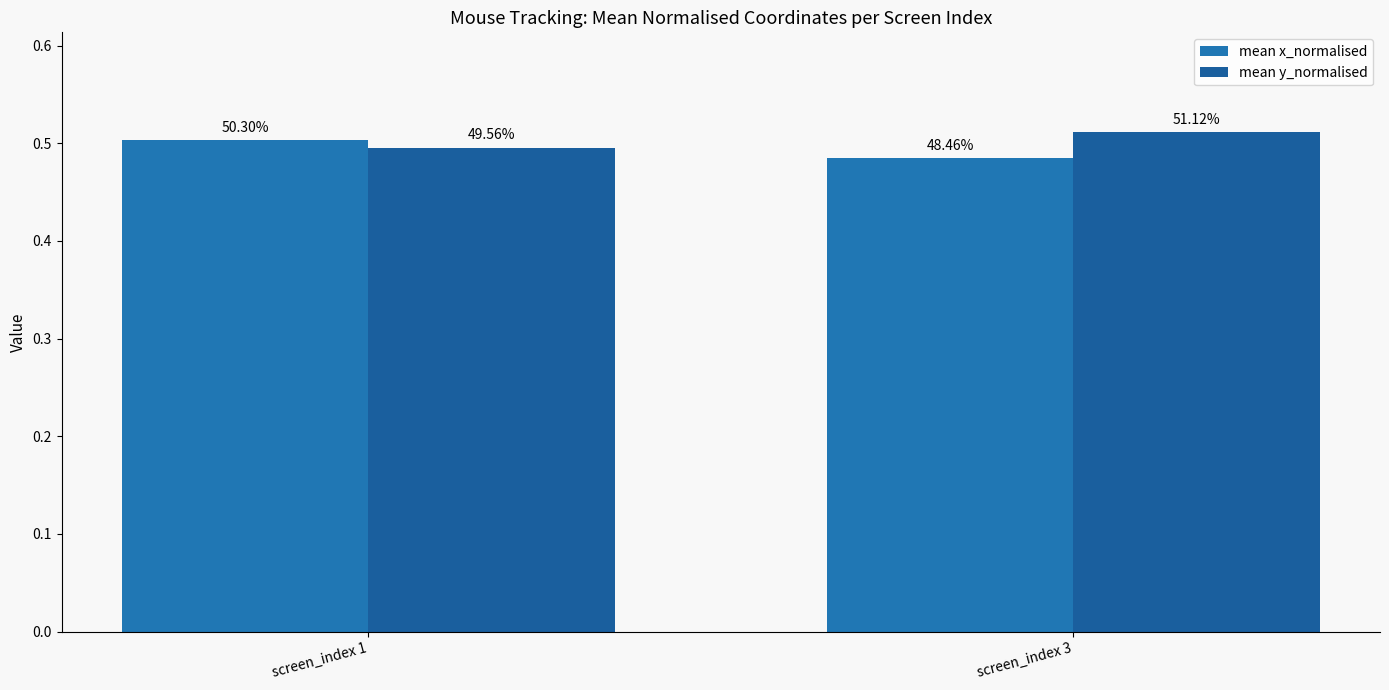

Which has a higher value, screen_index 3 or screen_index 1?

screen_index 1